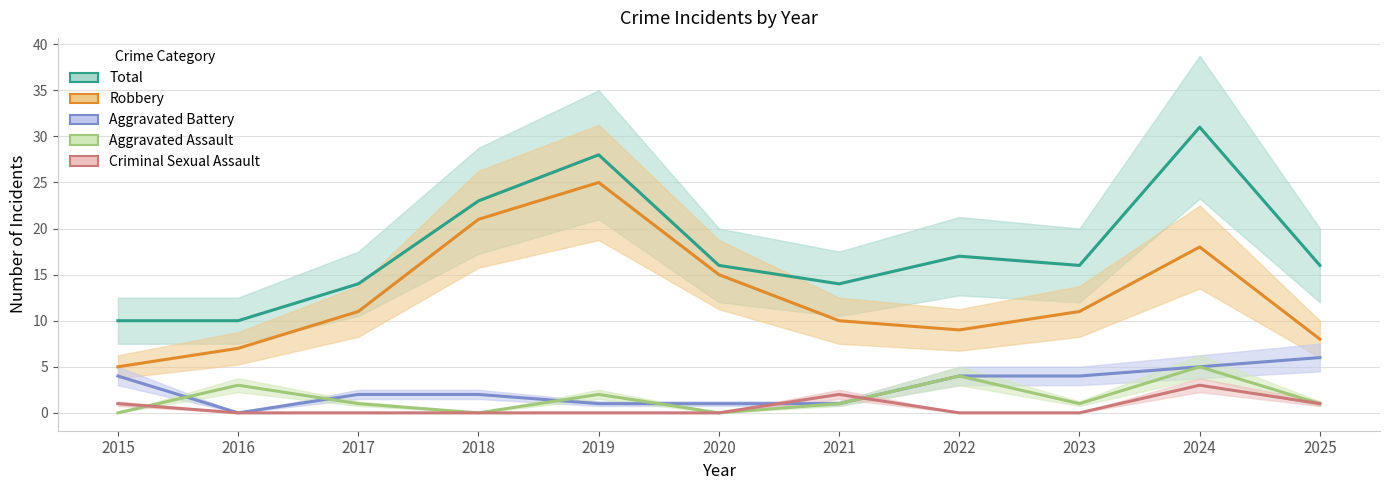

Is it true that Aggravated Battery (center) equals 0 at 2021?

False